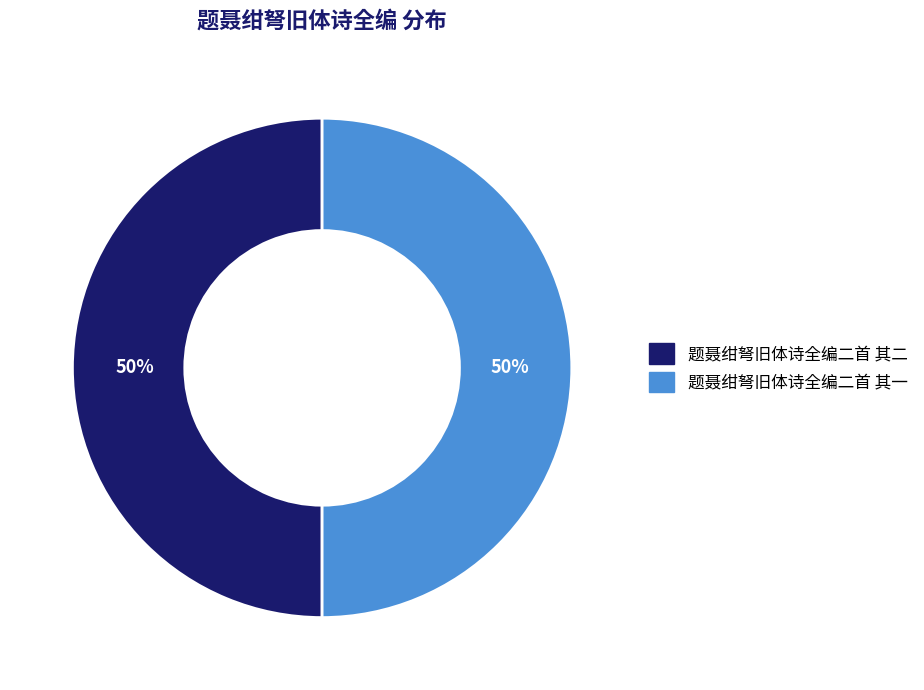

Approximately how many times larger is the value at 题聂绀弩旧体诗全编二首 其一 compared to 题聂绀弩旧体诗全编二首 其二?

1.0